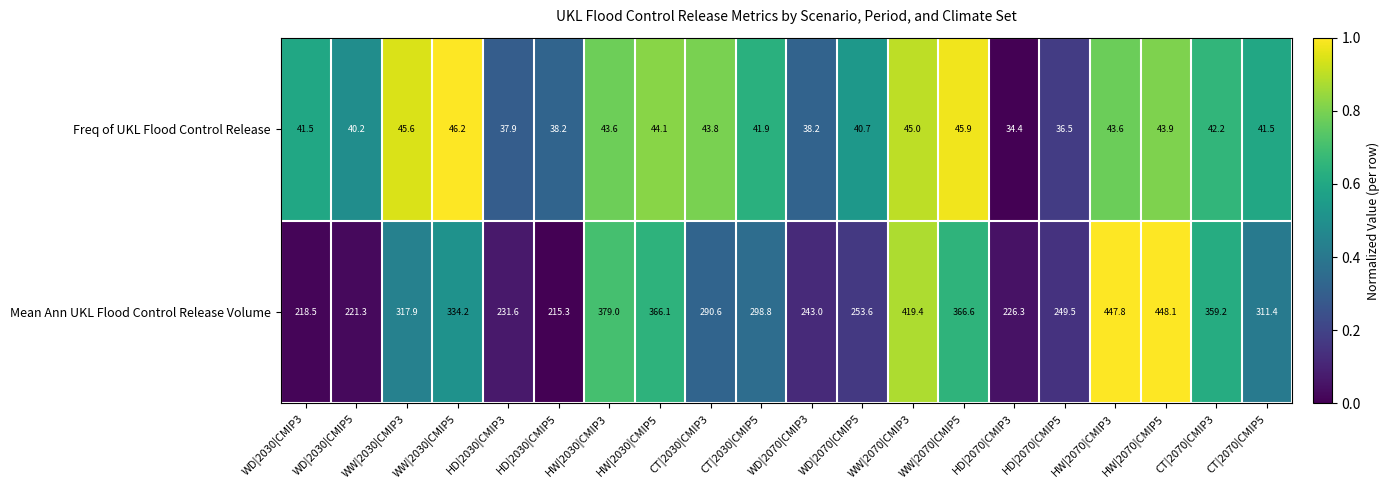

What is the greatest value displayed?

448.1